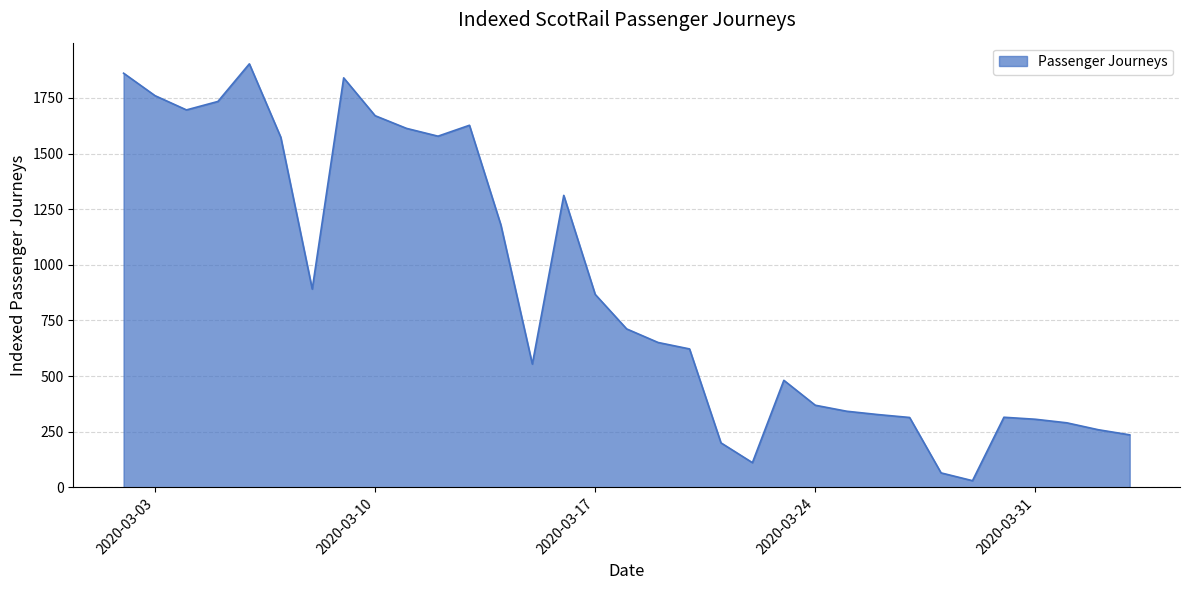

What is the greatest value displayed?

1903